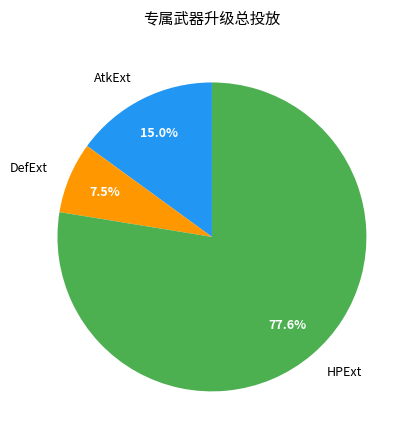

Which category has the biggest portion of the pie?

HPExt